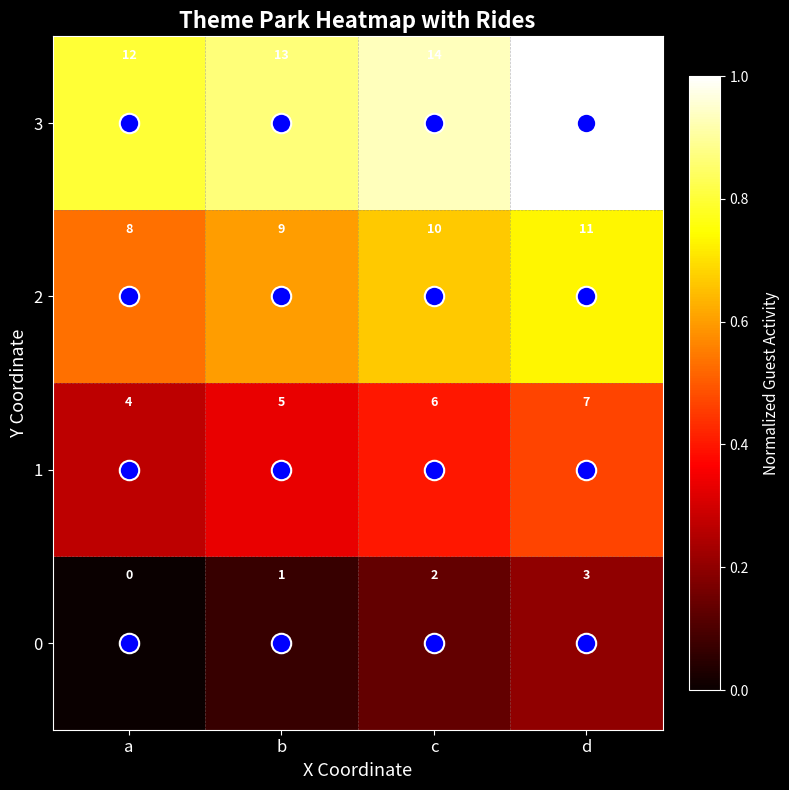

What is the greatest value displayed?

15